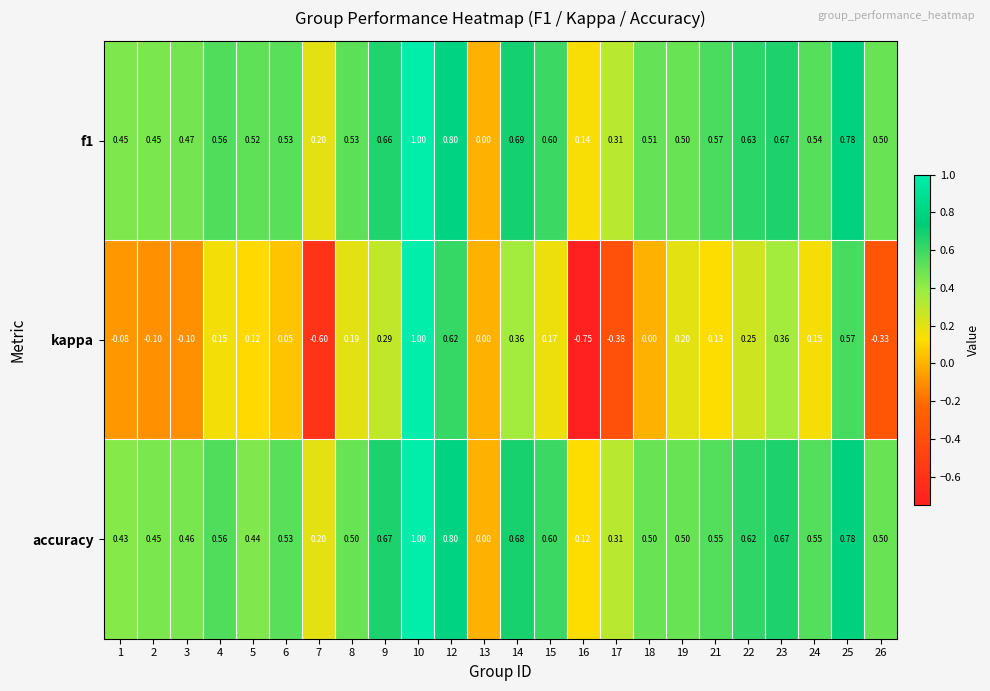

Between 4 and 7, which series saw the biggest shift?

kappa